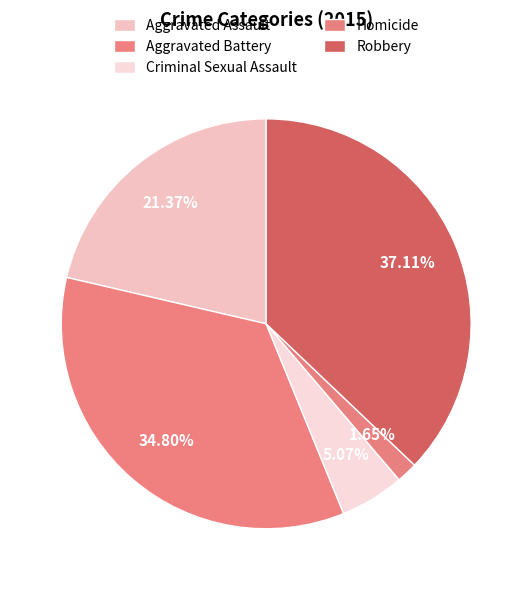

Which has a higher value, Criminal Sexual Assault or Aggravated Assault?

Aggravated Assault